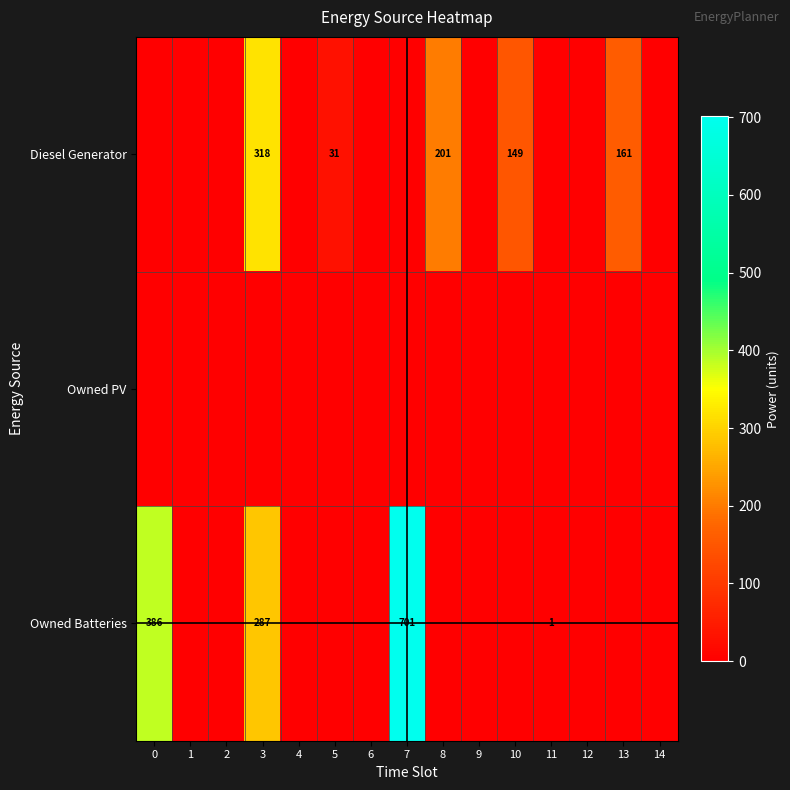

Is it true that Owned Batteries equals 130 at 3?

False